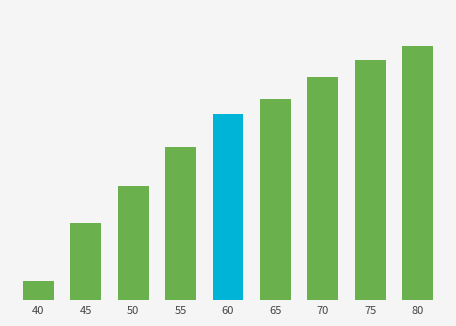

What is the value of the 3rd bar from the left?

45.3